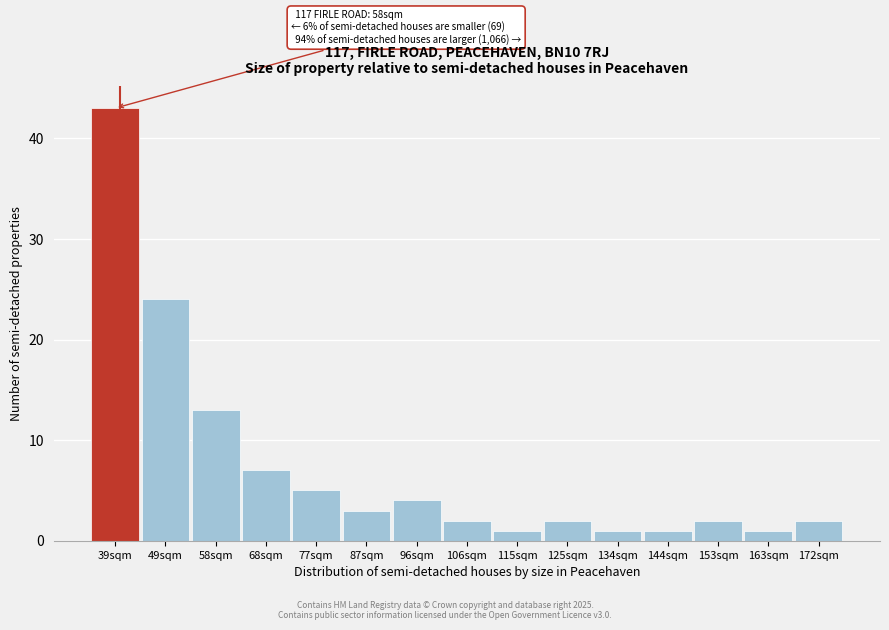

Reading right to left, transcribe all the data shown in this chart.

172sqm=2	163sqm=1	153sqm=2	144sqm=1	134sqm=1	125sqm=2	115sqm=1	106sqm=2	96sqm=4	87sqm=3	77sqm=5	68sqm=7	58sqm=13	49sqm=24	39sqm=43